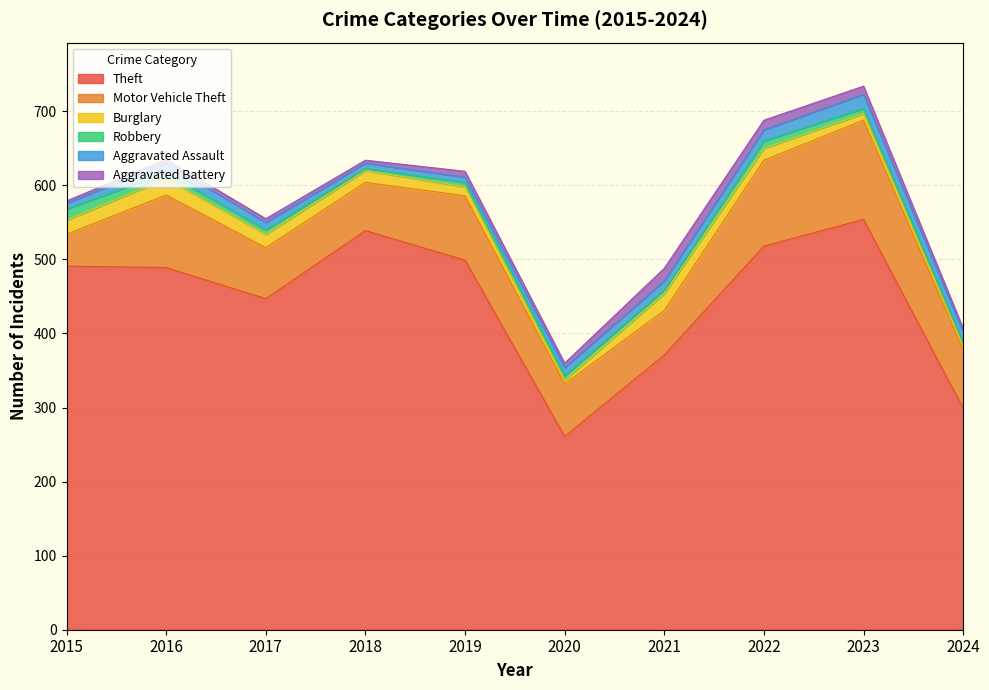

What is the minimum value for Theft?

261